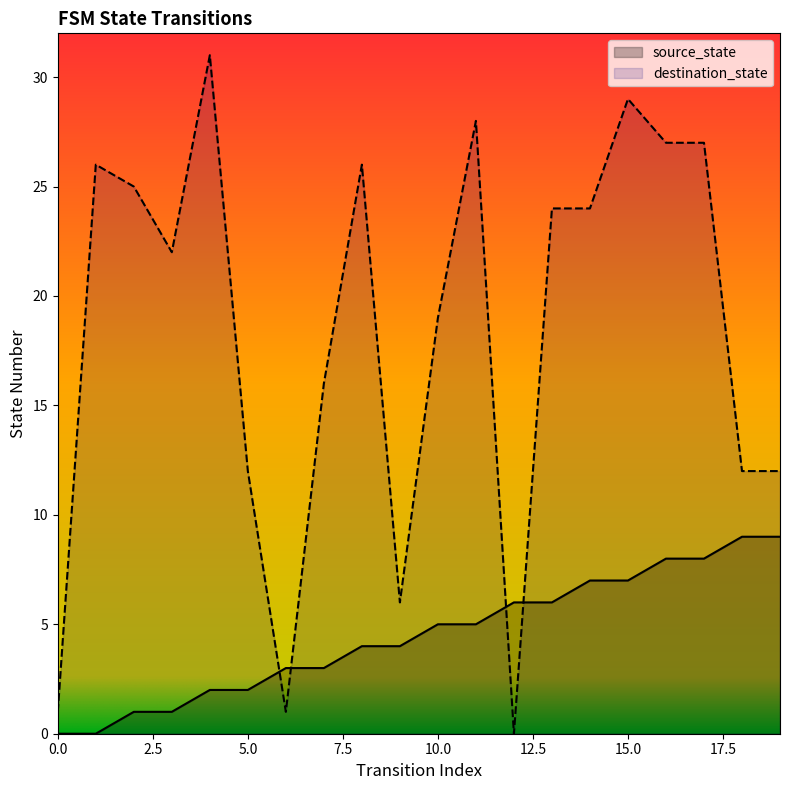

Is it true that destination_state equals 27 at 16?

True